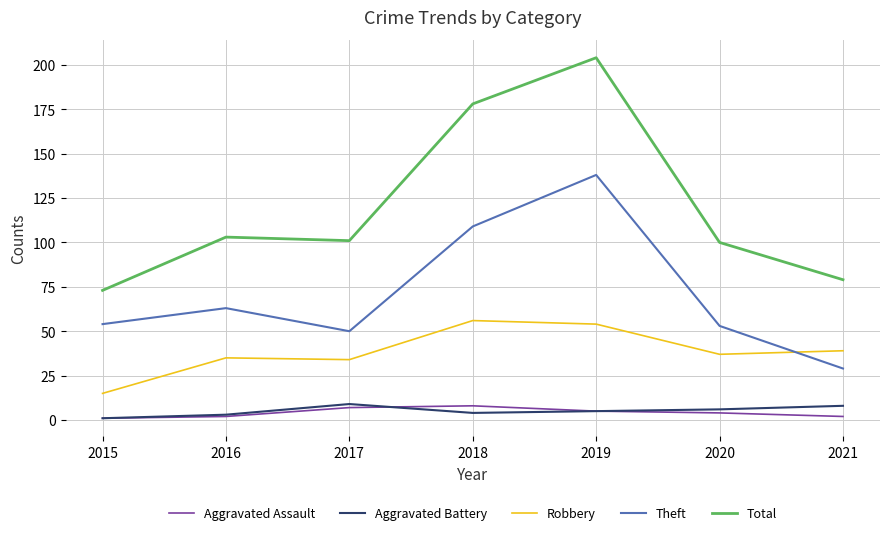

The value of Total at 2018 is 178. True or false?

True